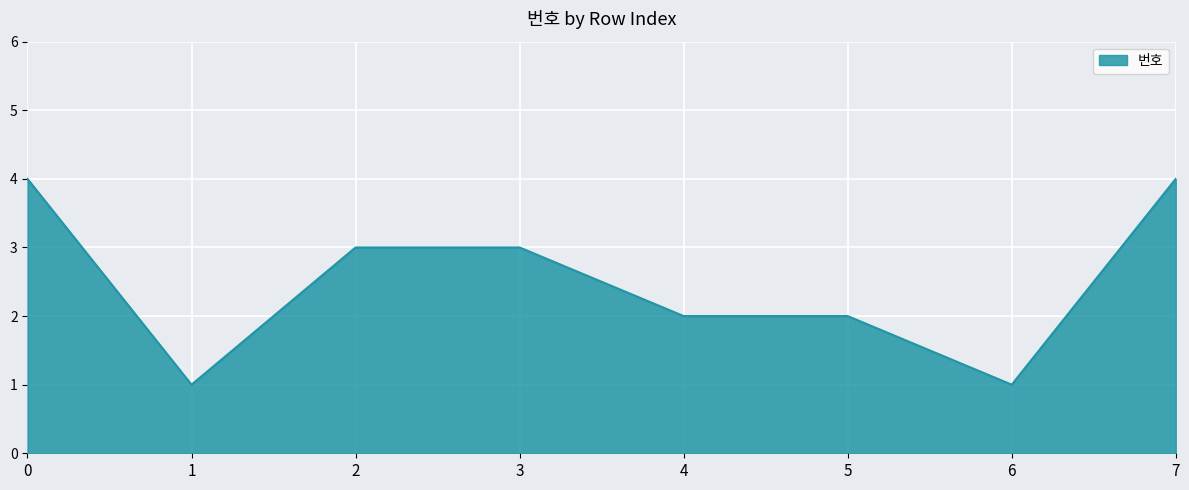

True or false: the data shows 4 at 2.

False